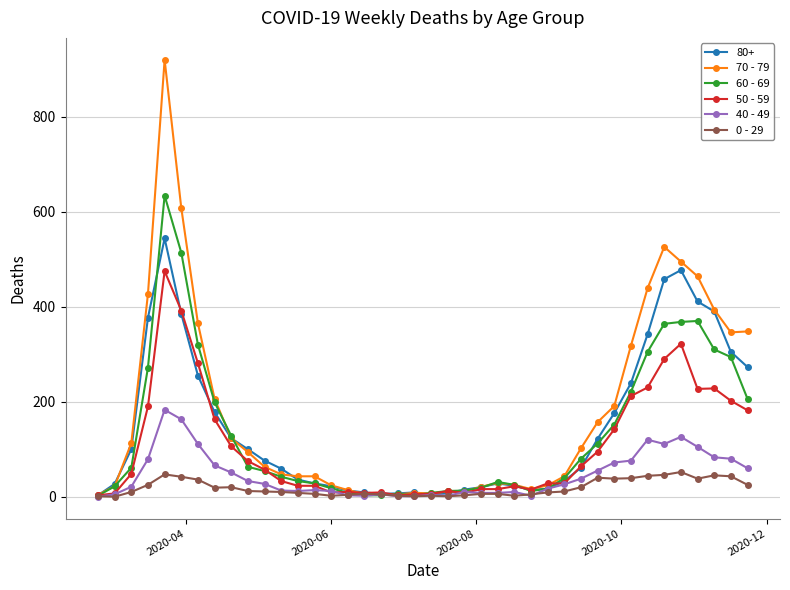

True or false: 0 - 29 has more than 1 interior local peaks.

True